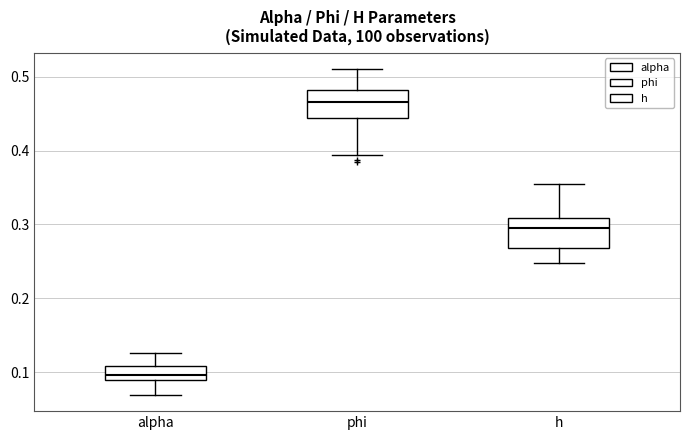

Which box has the lowest median line?

alpha